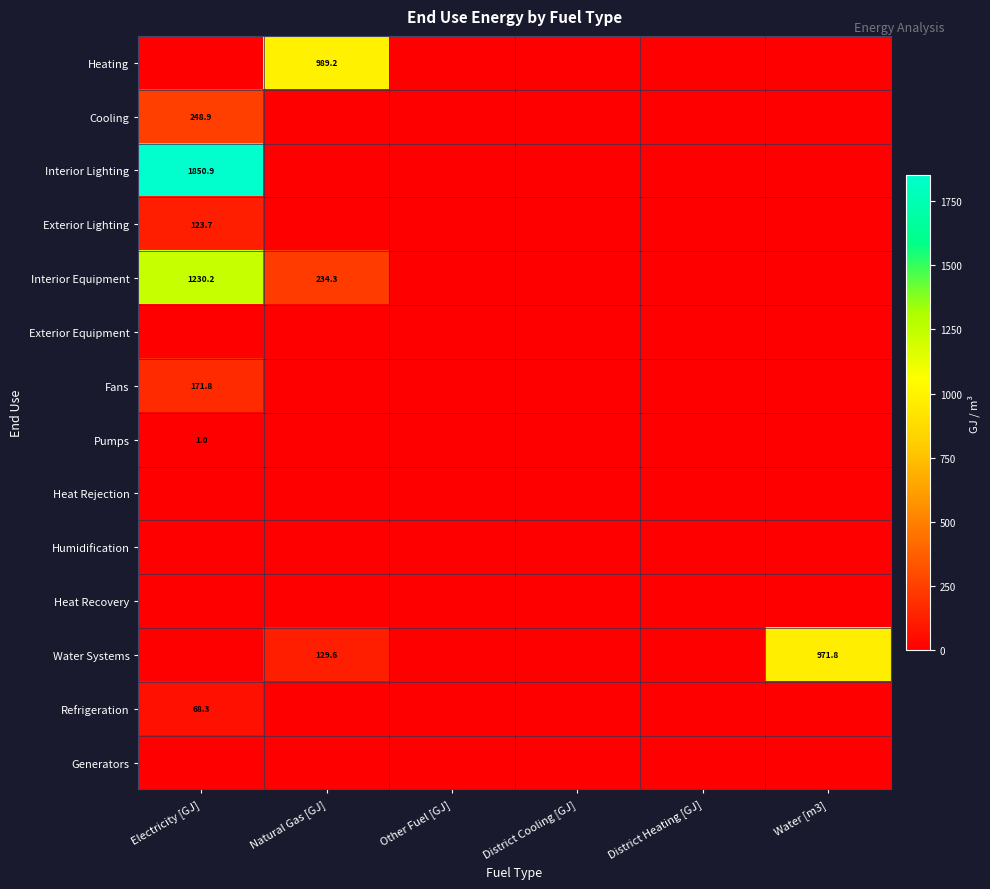

Which category has the lowest value in the Heat Rejection series?

Electricity [GJ]